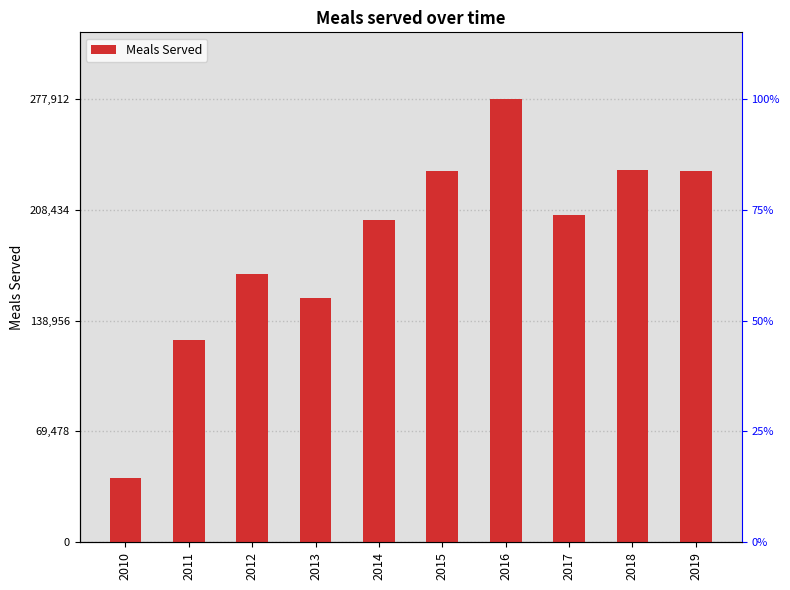

List the labels in order of value, smallest first.

2010, 2011, 2013, 2012, 2014, 2017, 2019, 2015, 2018, 2016